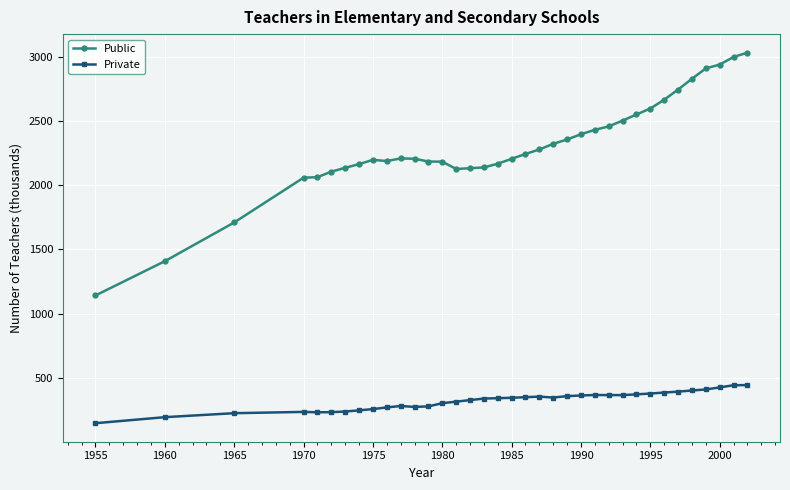

What is the value of the Public point at the 4th from the left?

2059